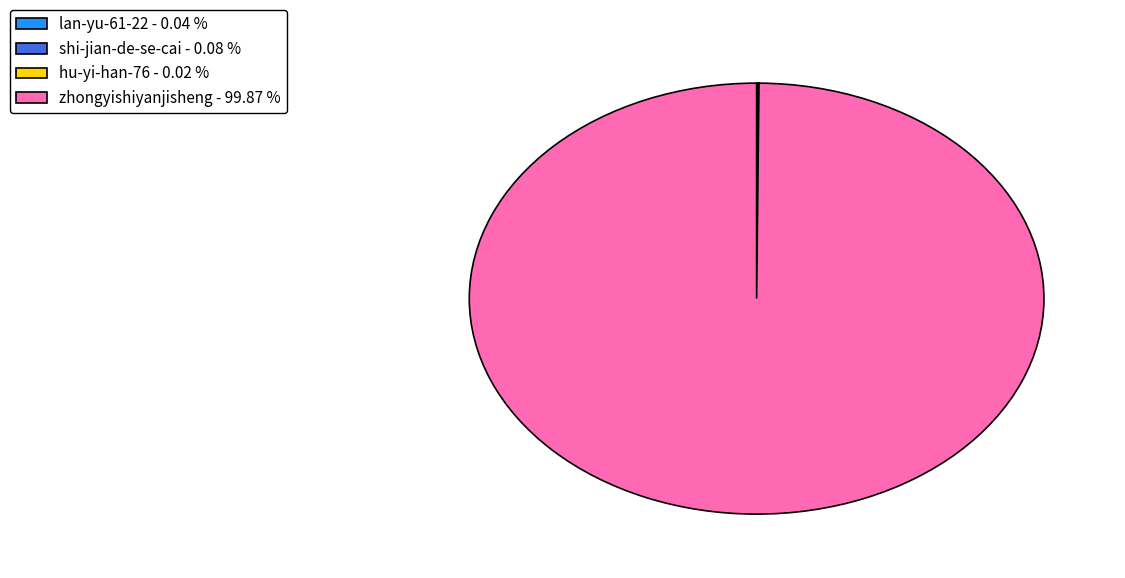

Is zhongyishiyanjisheng - 99.87 % the majority of the pie?

Yes